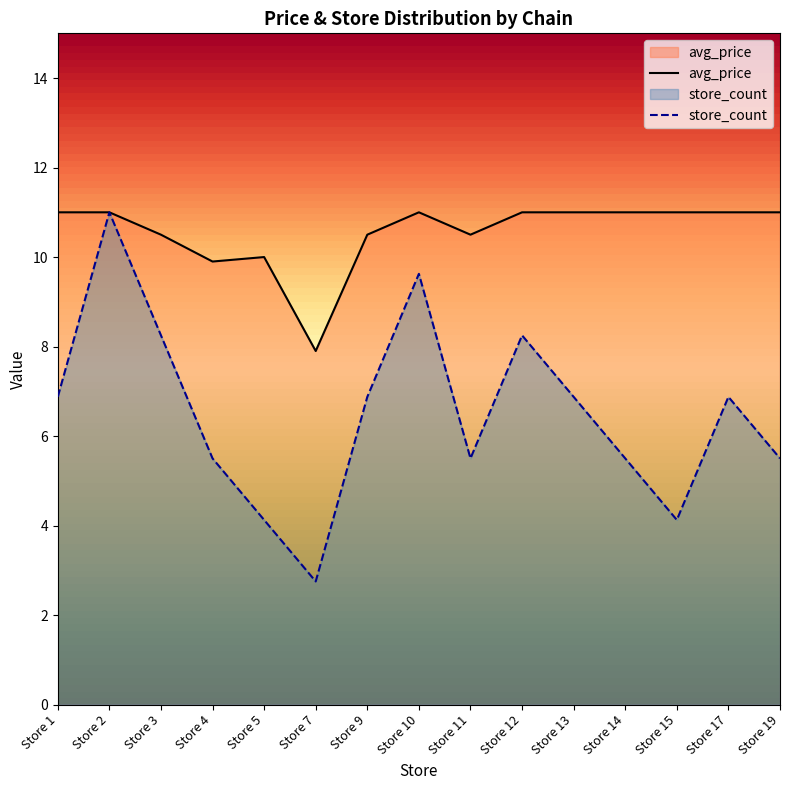

At which category is the sum across all series the highest?

Store 2